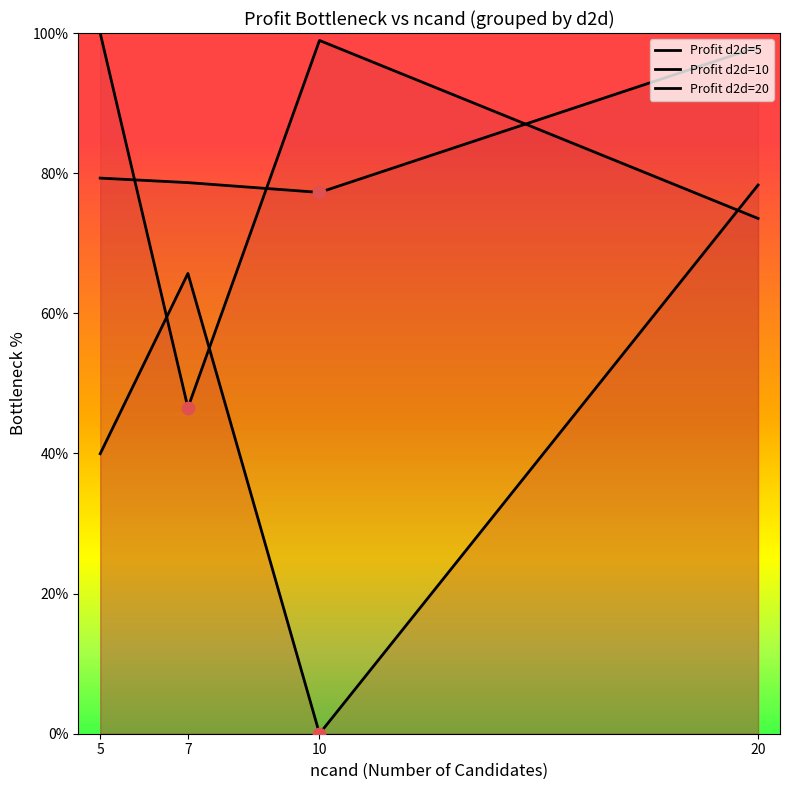

Which series has the largest total across all categories?

Profit d2d=20